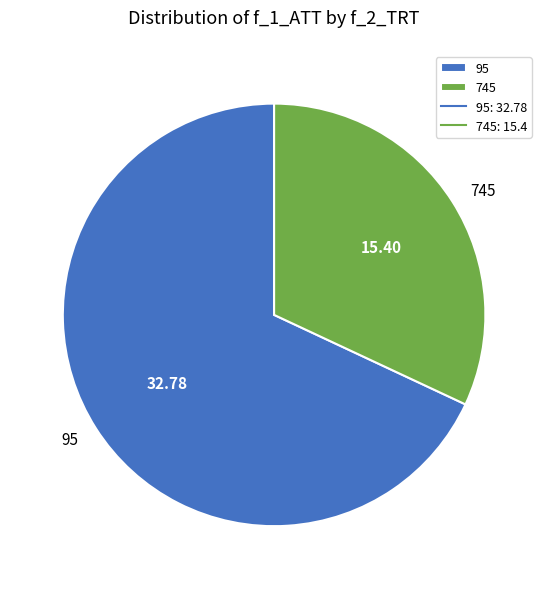

Does 745 account for over 50% of the chart?

No